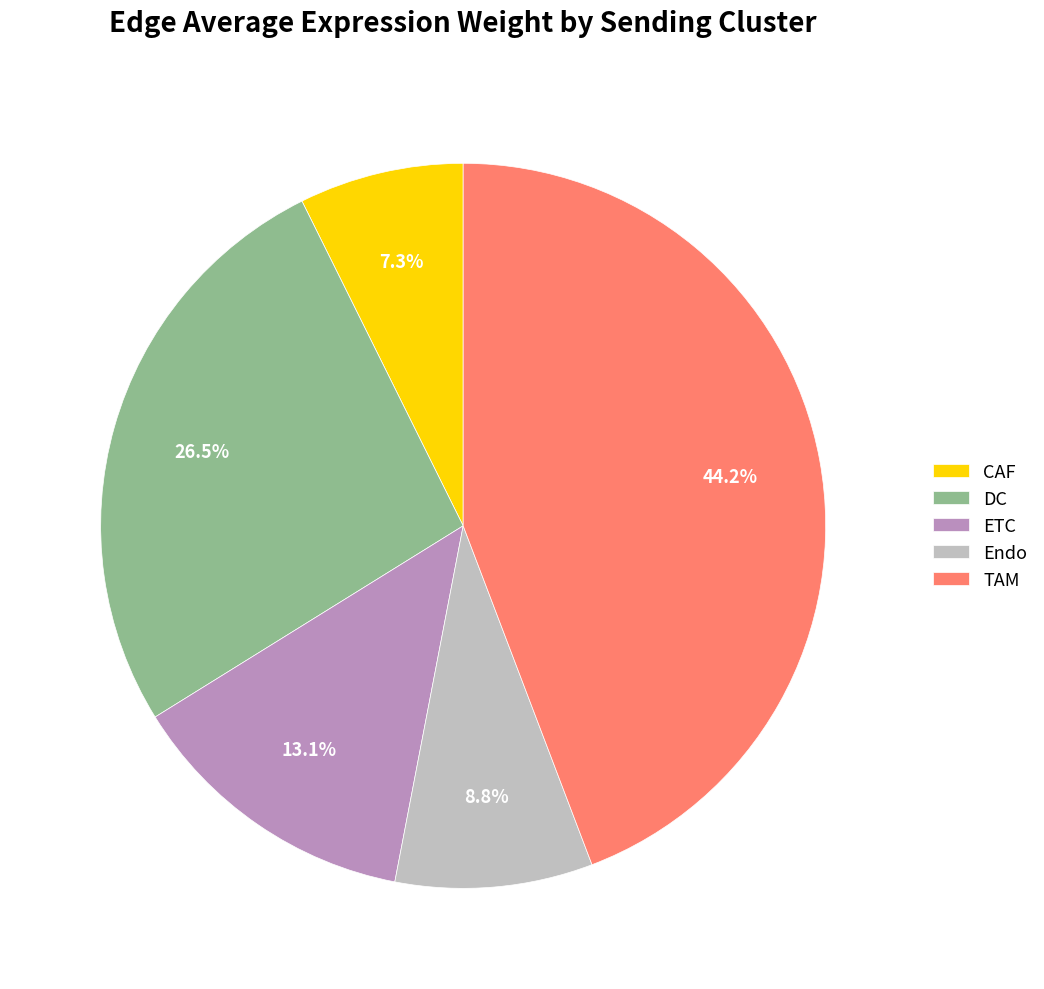

Which slice is the smallest?

CAF